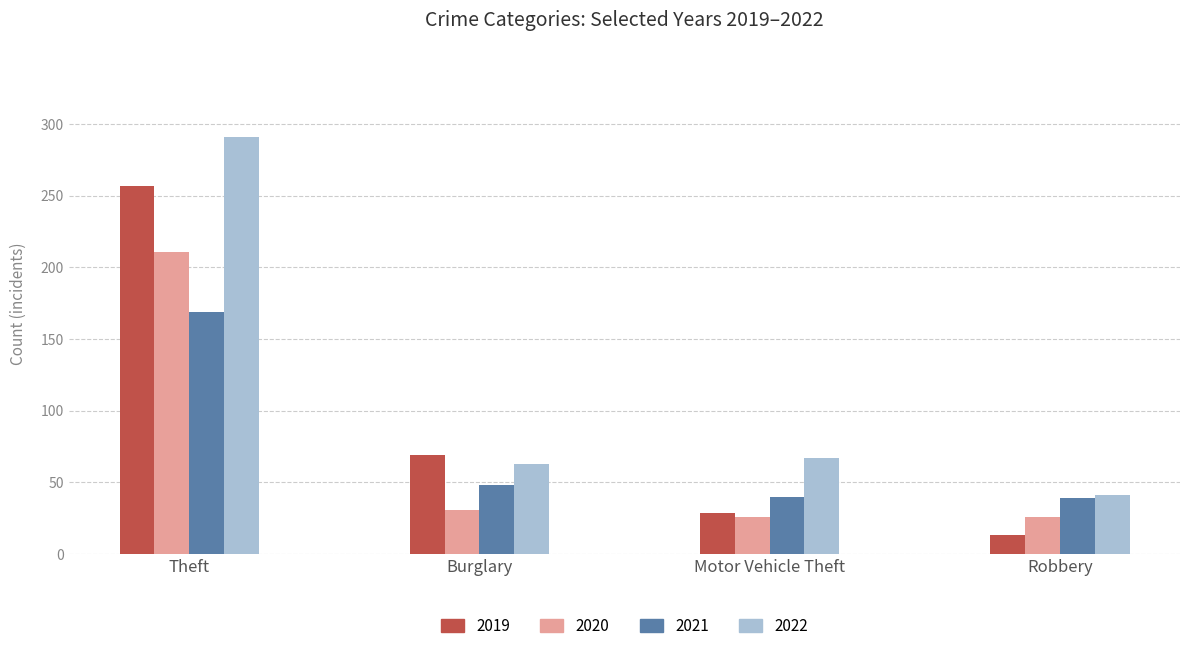

What is the smallest value displayed?

13